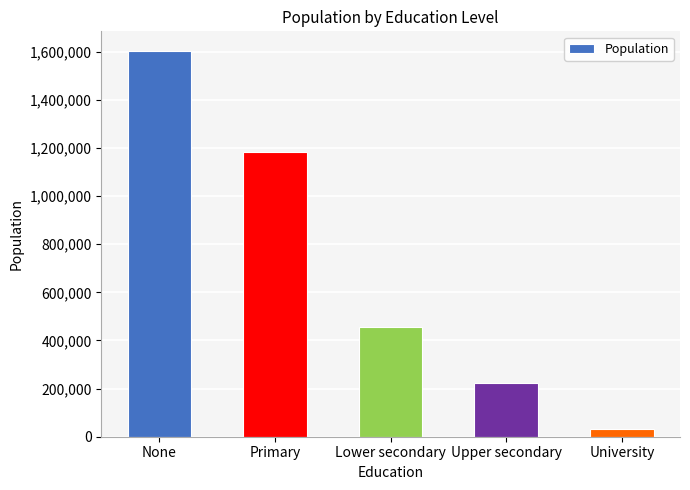

Is it true that the value at Upper secondary is 221957?

True